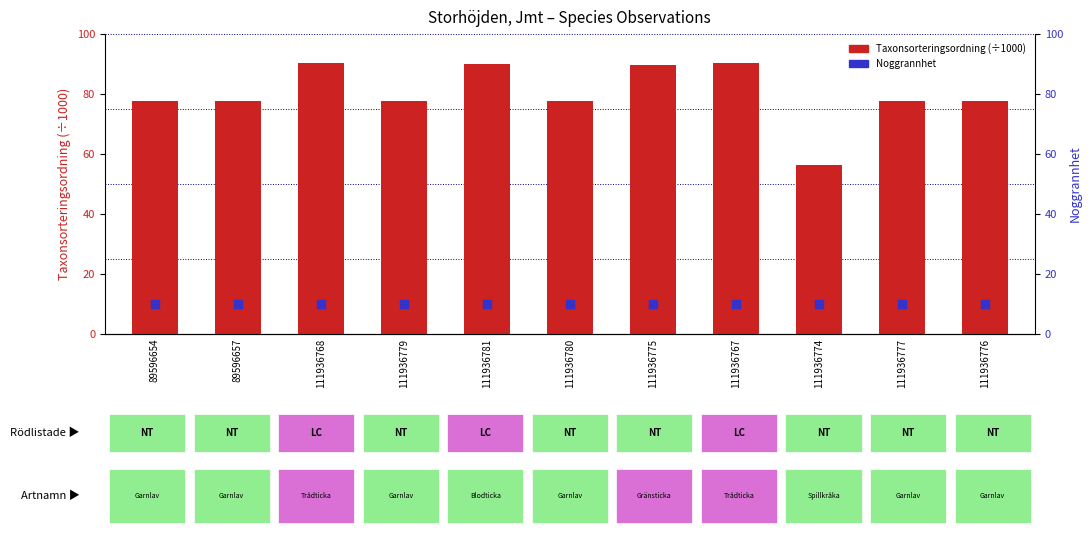

What are all the series names shown in the legend?

Taxonsorteringsordning (÷1000), Noggrannhet